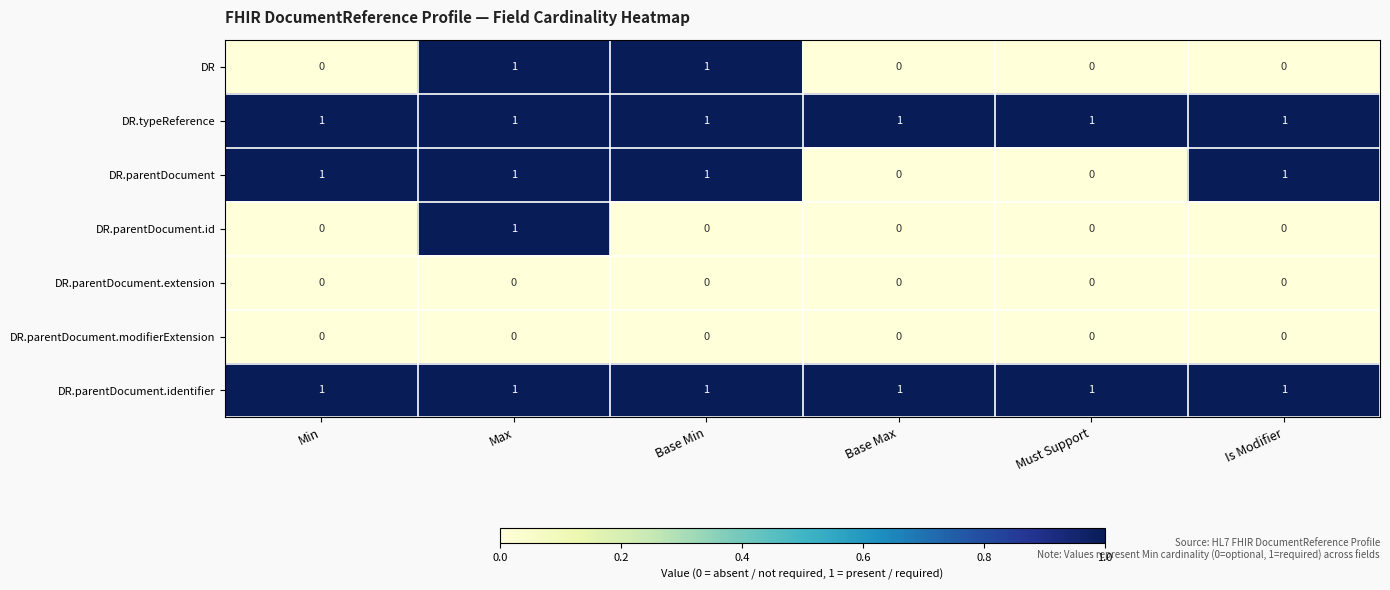

True or false: DR.parentDocument has a value of 0 at Must Support.

True